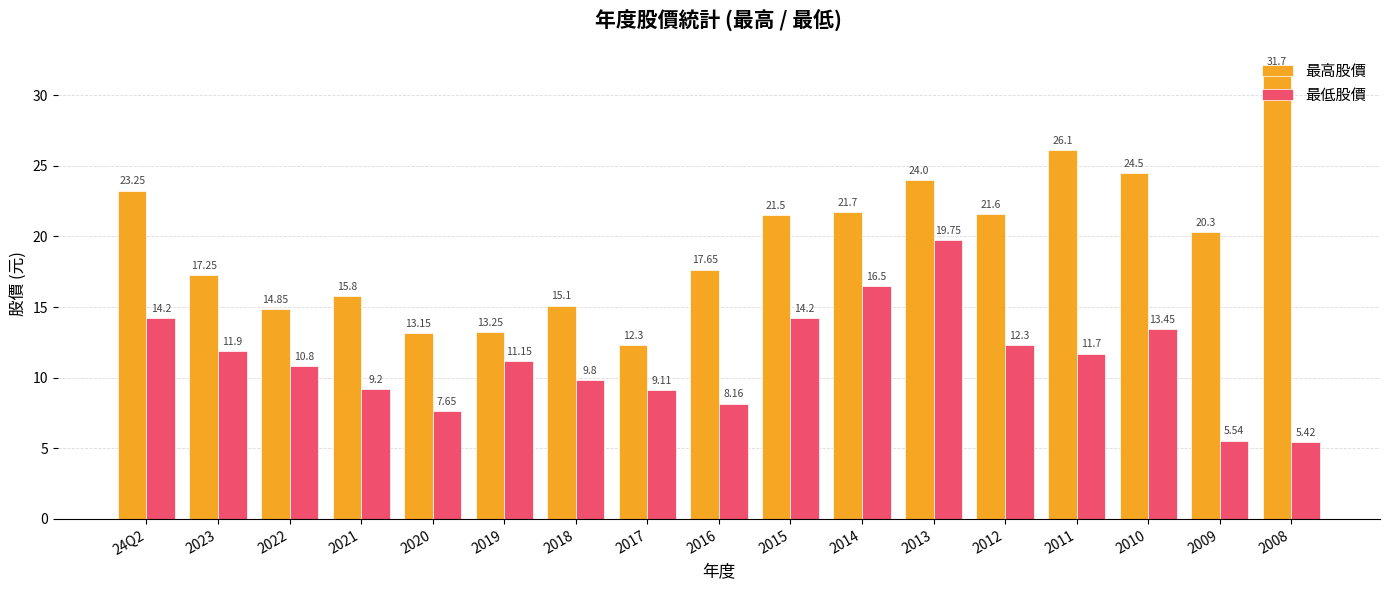

Which series changed the most between 2012 and 2009?

最低股價